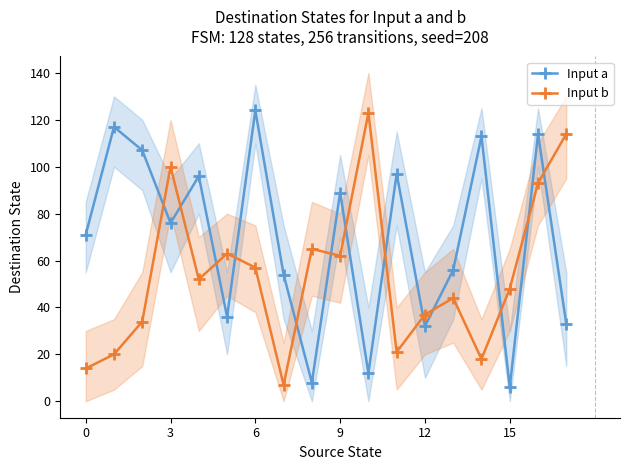

List the series in order of their peak value, lowest first.

Input b, Input a